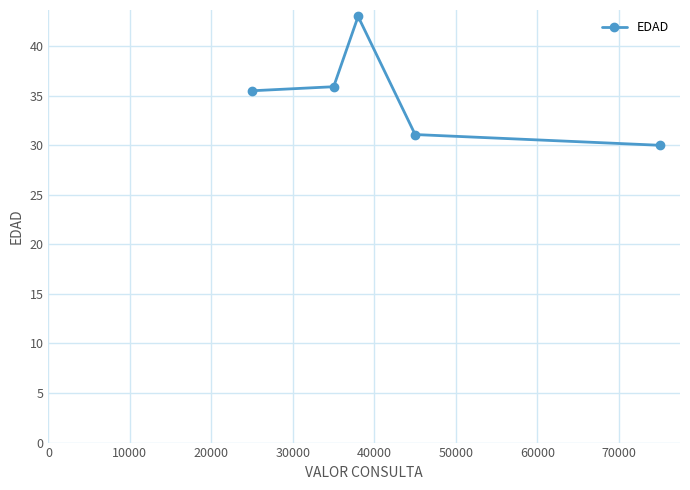

What is the value of the 3rd point from the left?

43.0